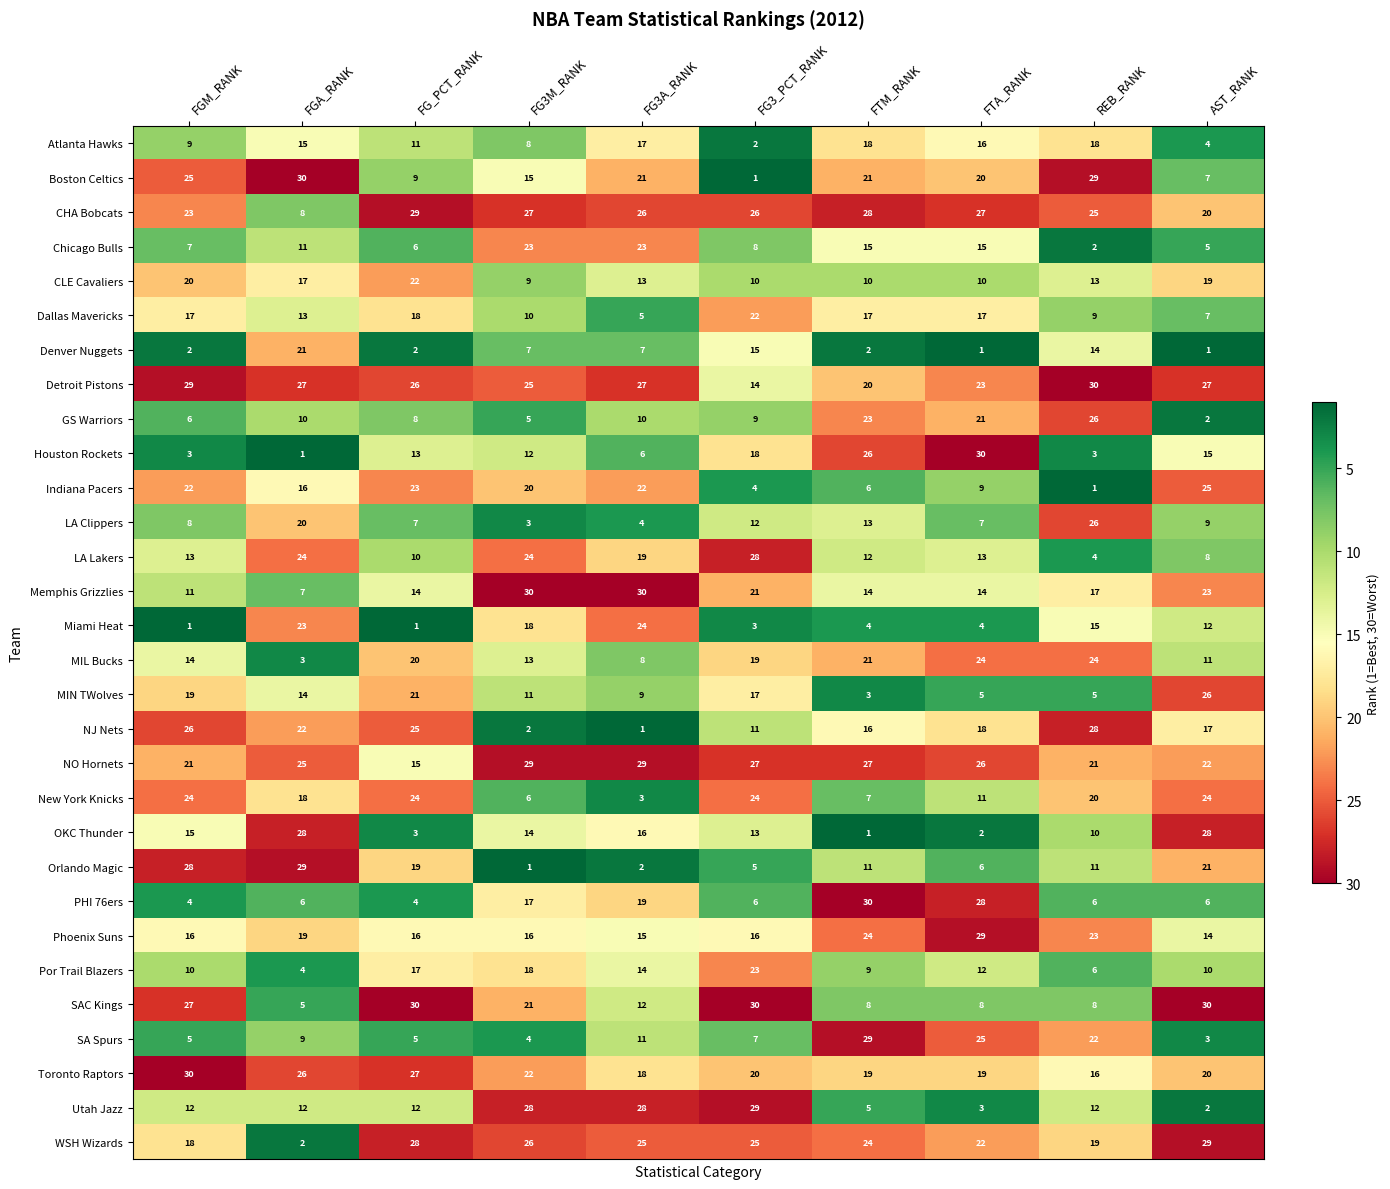

What is the sum of the WSH Wizards values at FG3_PCT_RANK and FG3M_RANK?

51